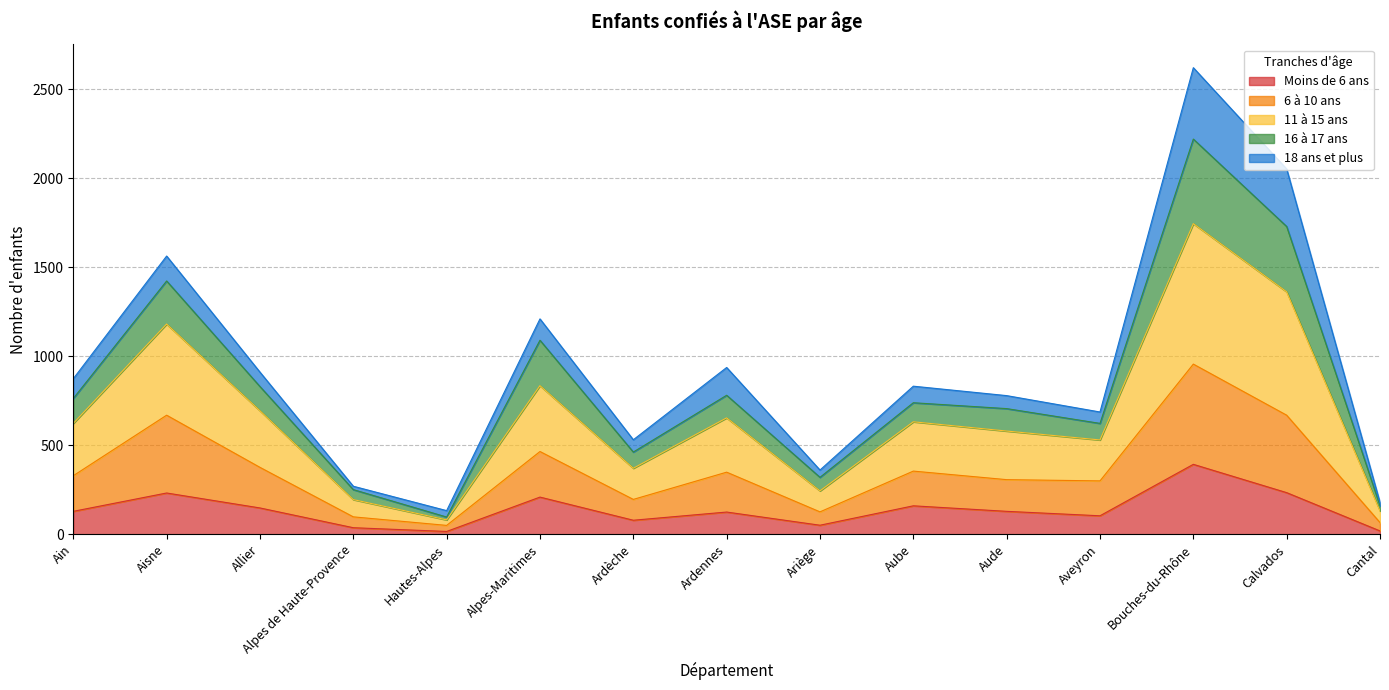

At which label does Moins de 6 ans reach its peak?

Bouches-du-Rhône